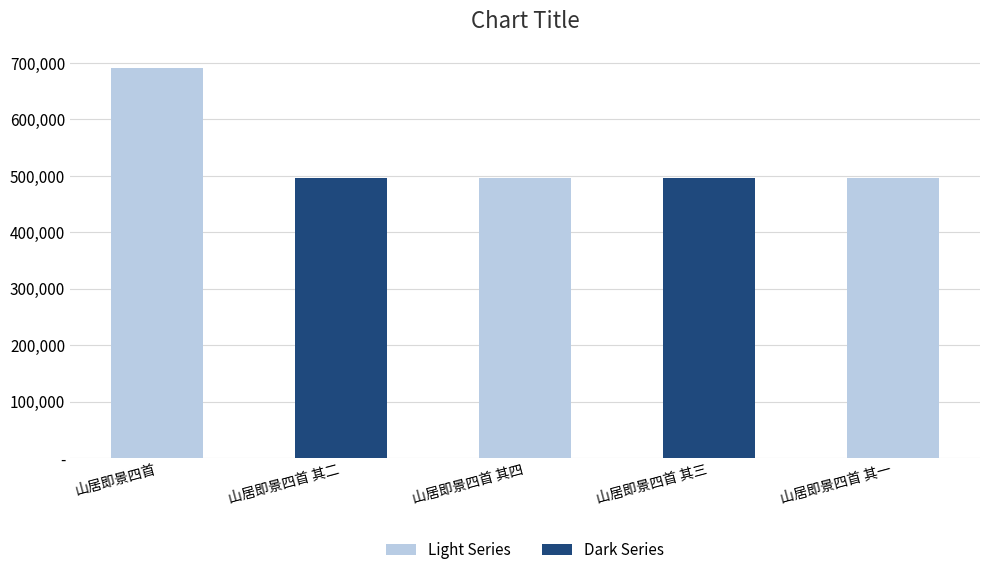

What is the difference between the second highest and minimum values?

3